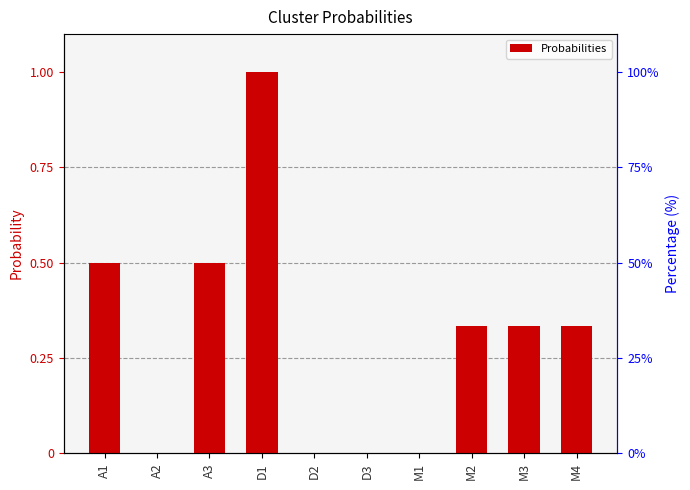

What is the maximum value shown in the chart?

1.0